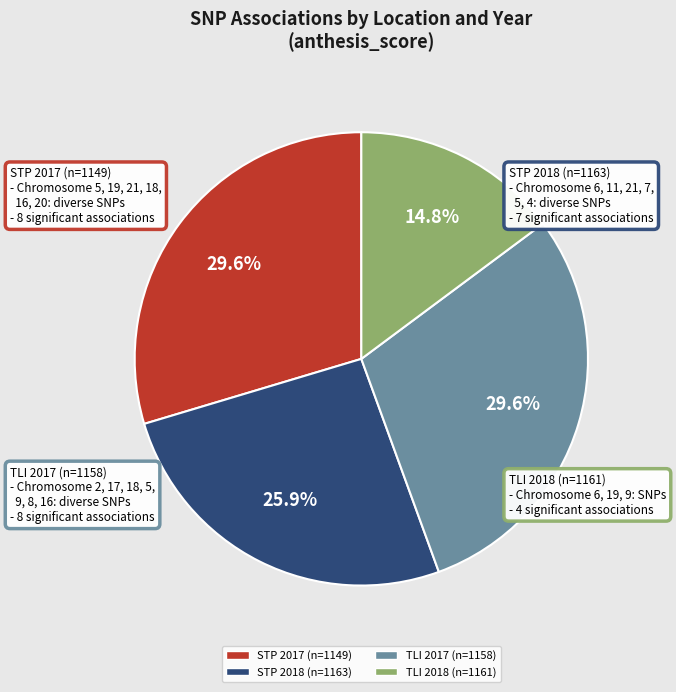

Which category has the smallest portion of the pie?

TLI 2018 (n=1161)